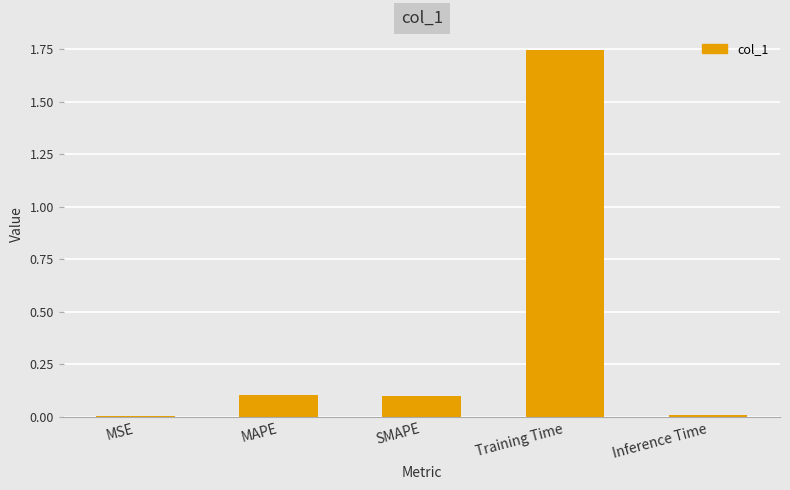

True or false: the data shows 0.2 at MAPE.

False